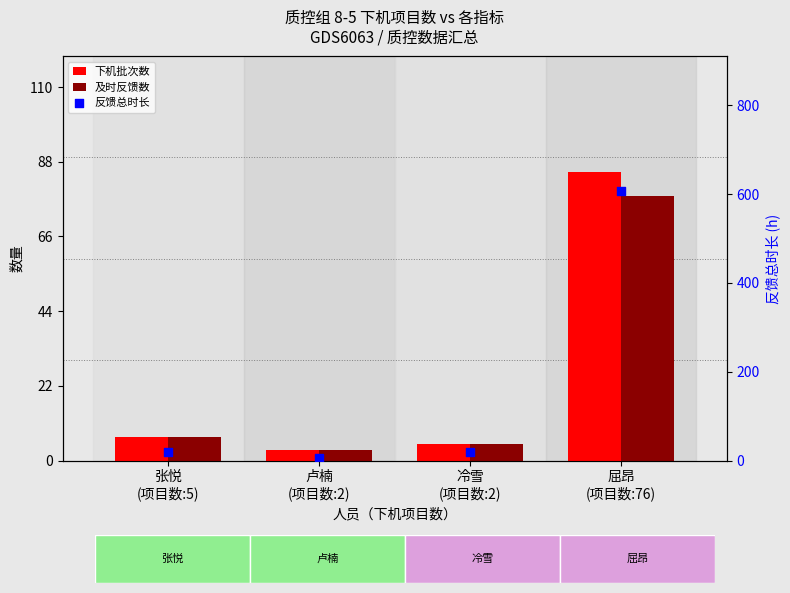

Which series contains the highest Y value?

反馈总时长